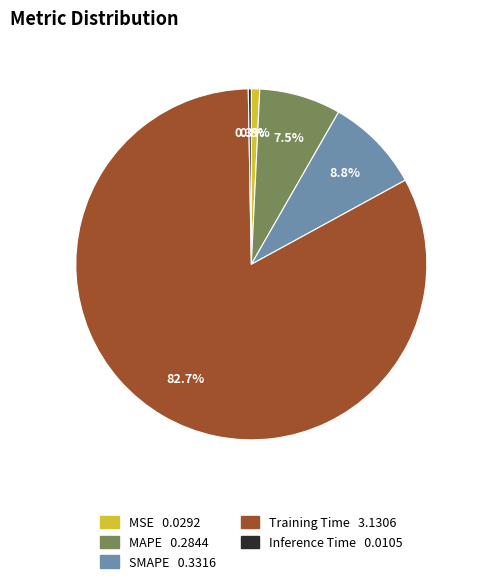

How many slices are in this pie chart?

5